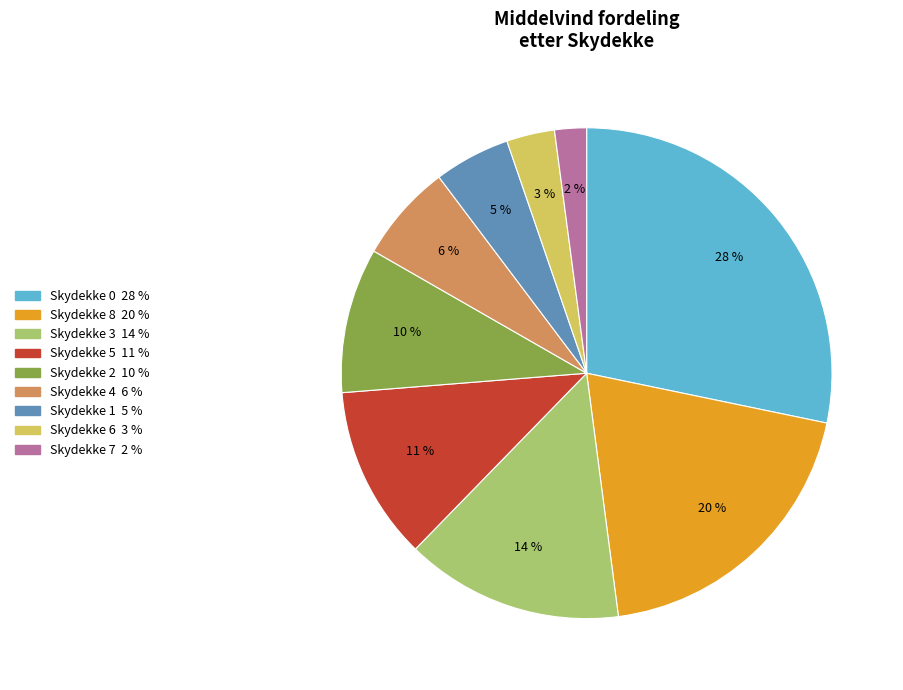

How many slices are in this pie chart?

9